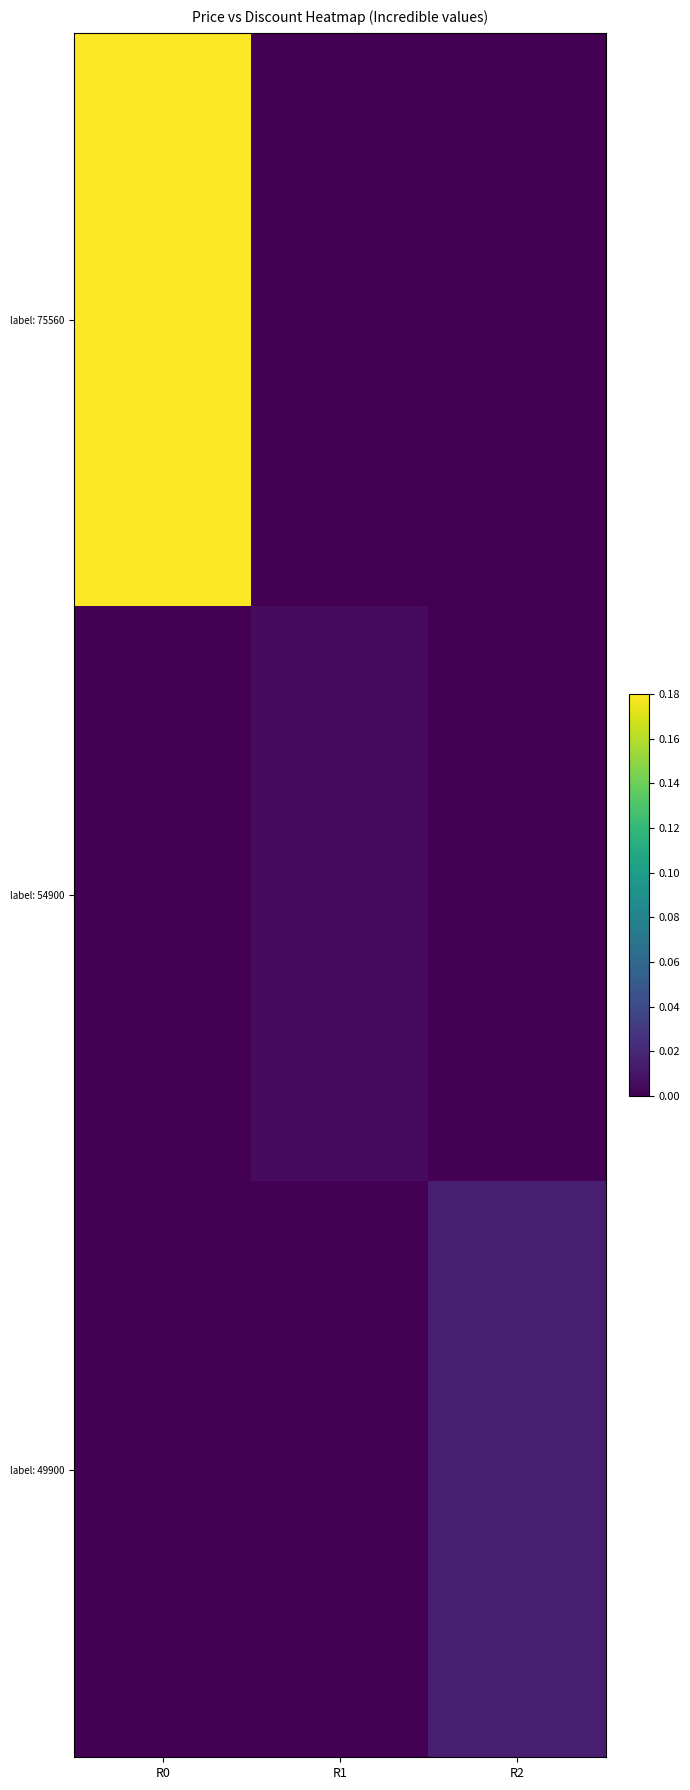

Rank the series by their maximum value, from lowest to highest.

label: 54900, label: 49900, label: 75560